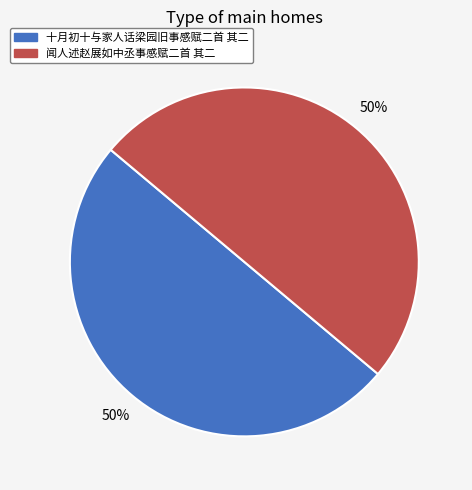

What percentage is the 十月初十与家人话梁园旧事感赋二首 其二 slice, to the nearest percent?

50%